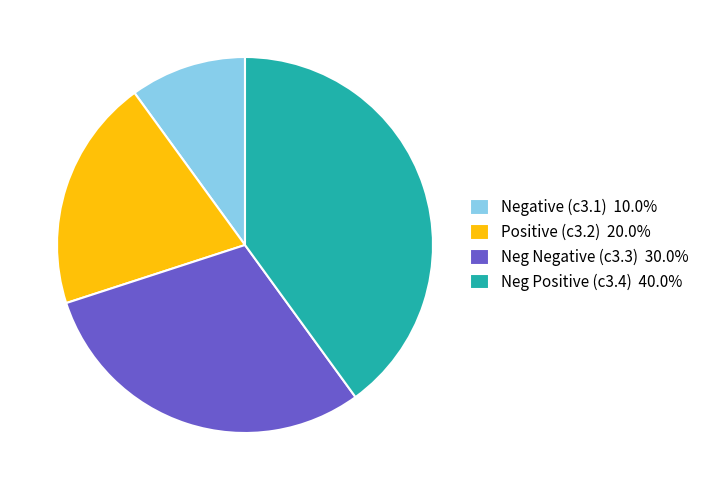

The Neg Positive (c3.4) slice represents 50% of the pie. True or false?

False